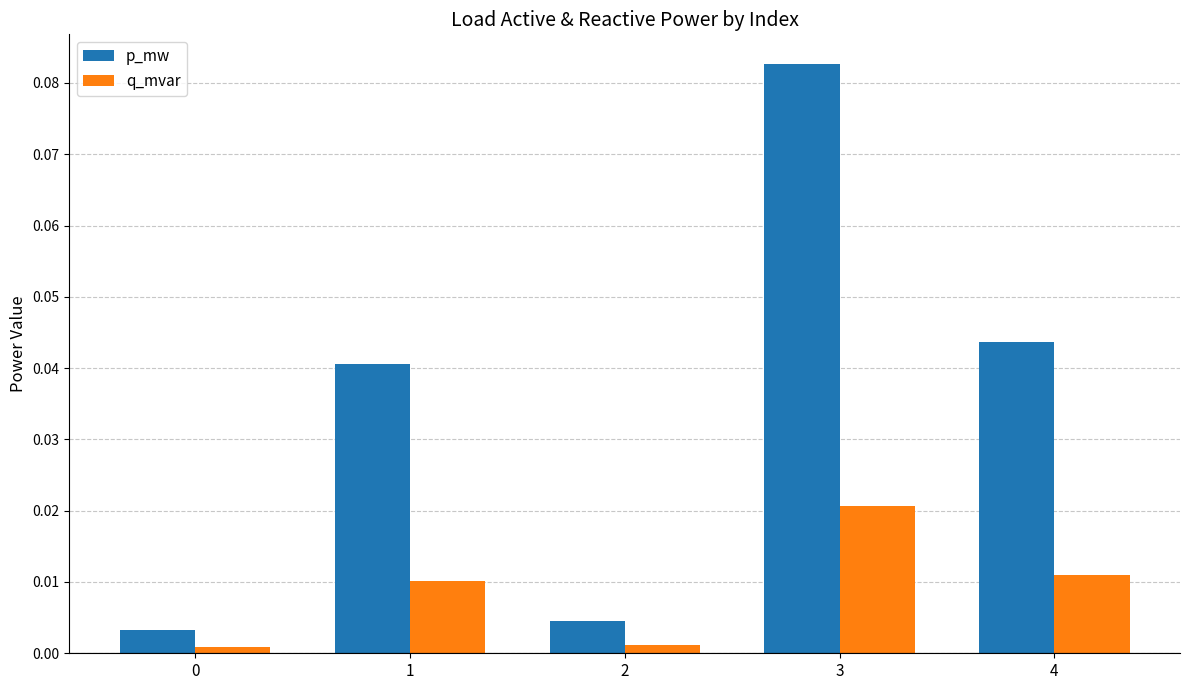

Rank the series by their maximum value, from highest to lowest.

p_mw, q_mvar